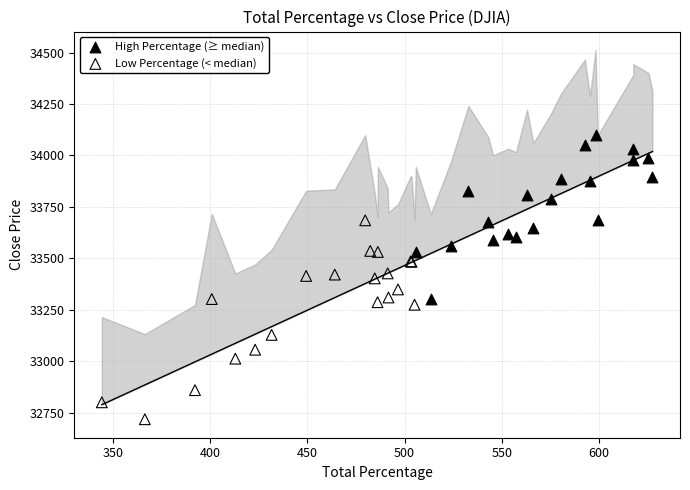

What are all the series names shown in the legend?

High Percentage (≥ median), Low Percentage (< median)